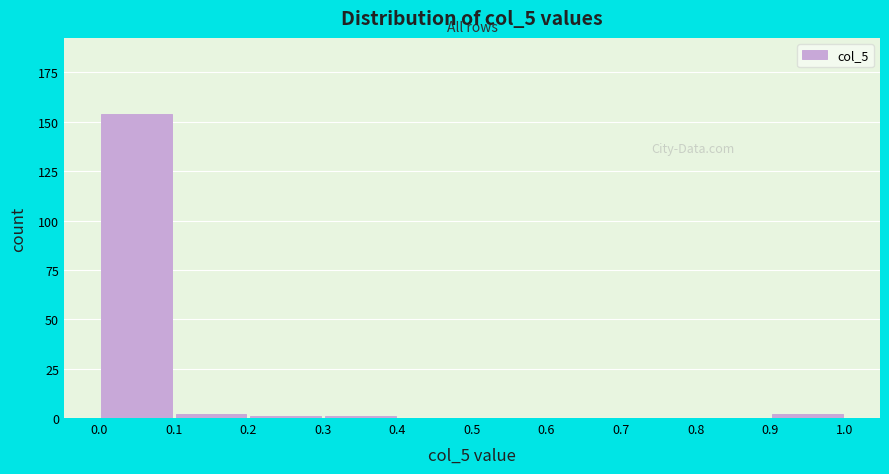

Reading left to right, list every bar in this chart as the range it spans on the x-axis followed by its height. The values are not printed on the chart, so give them approximately, as read against the axis.

0.0 to 0.1: 155
0.1 to 0.2: under 5
0.2 to 0.3: under 5
0.3 to 0.4: under 5
0.4 to 0.5: 0
0.5 to 0.6: 0
0.6 to 0.7: 0
0.7 to 0.8: 0
0.8 to 0.9: 0
0.9 to 1.0: under 5